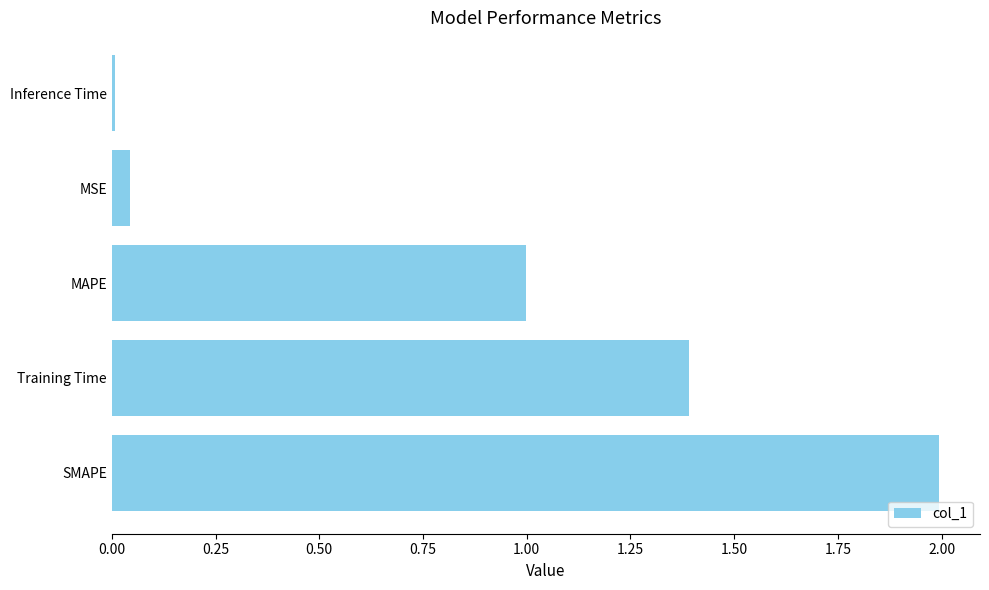

True or false: the data shows 1.7 at MAPE.

False